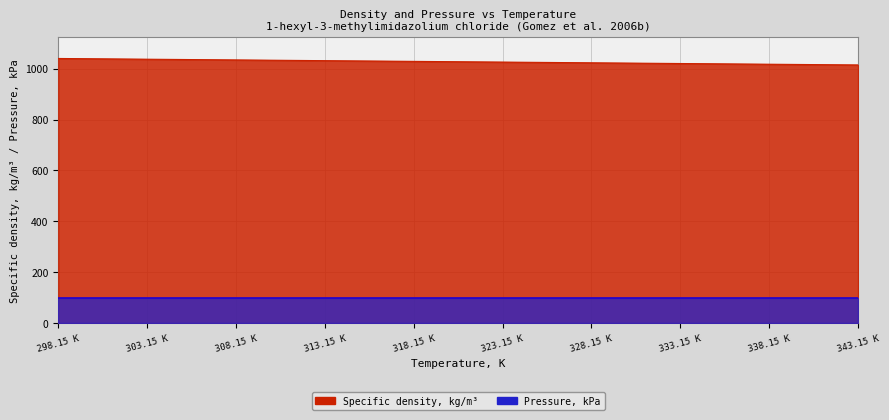

Where does the data first go above 1028?

298.15 K